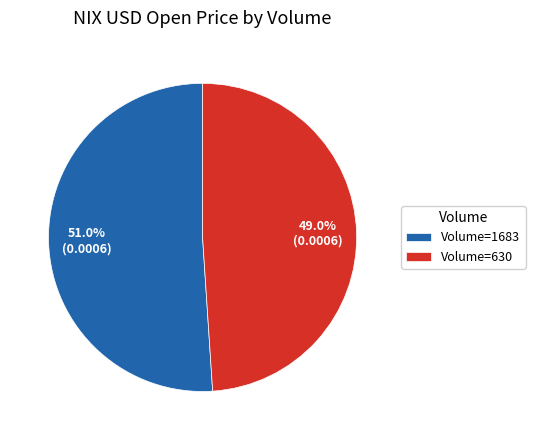

Which slice is the smallest?

Volume=630